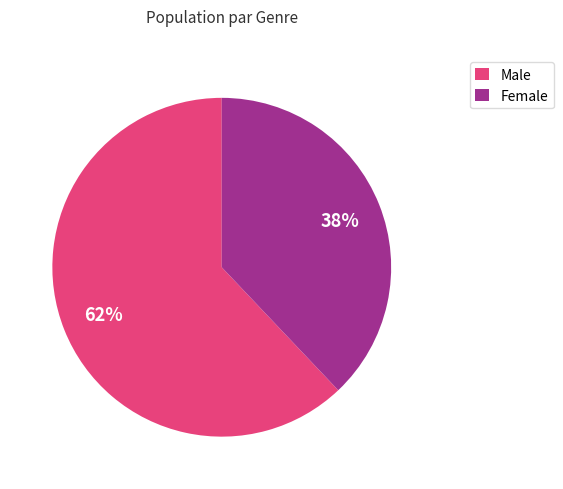

To the nearest percent, what portion does Female represent?

38%